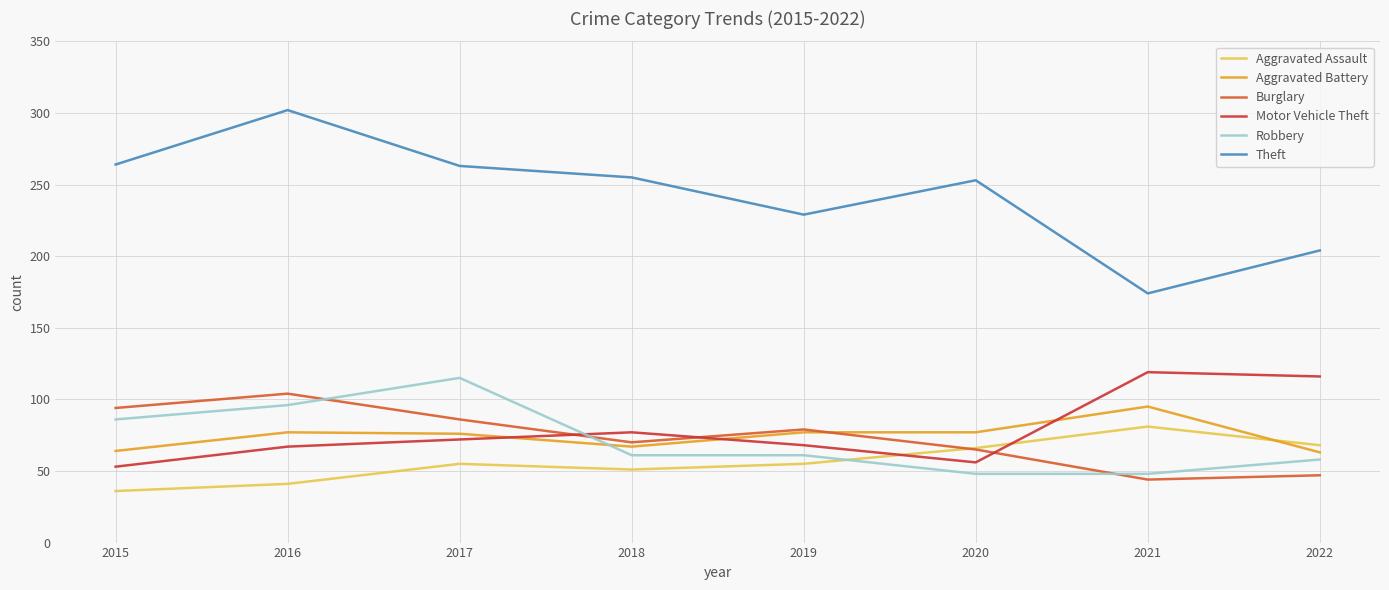

Which series has the largest total across all categories?

Theft